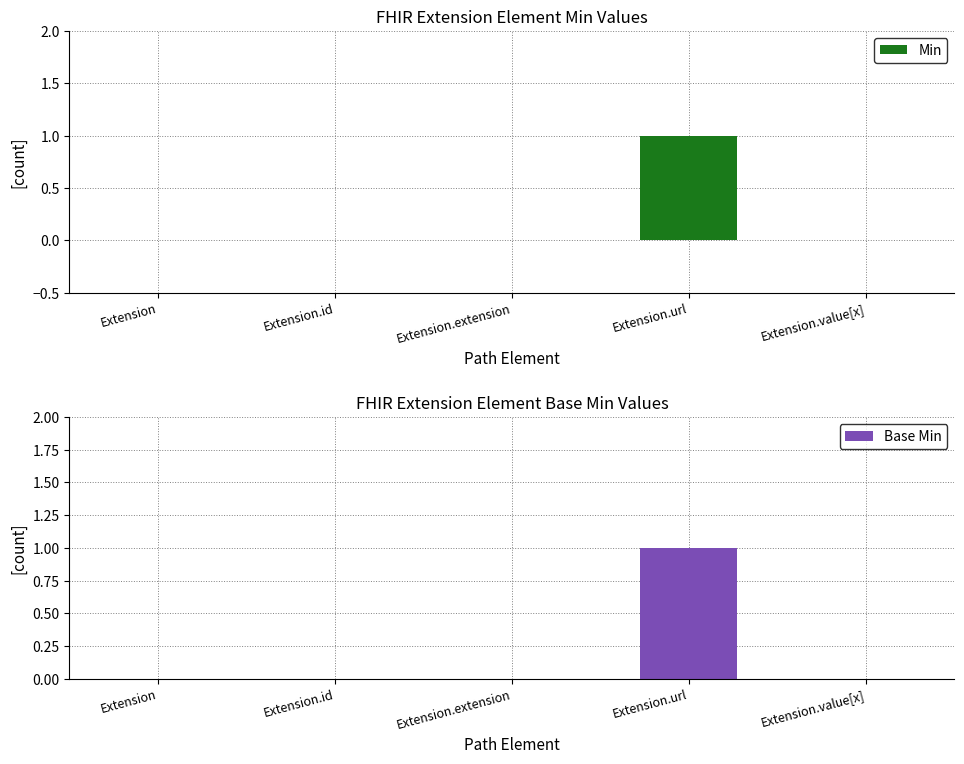

How many values in the Base Min series exceed 0?

1